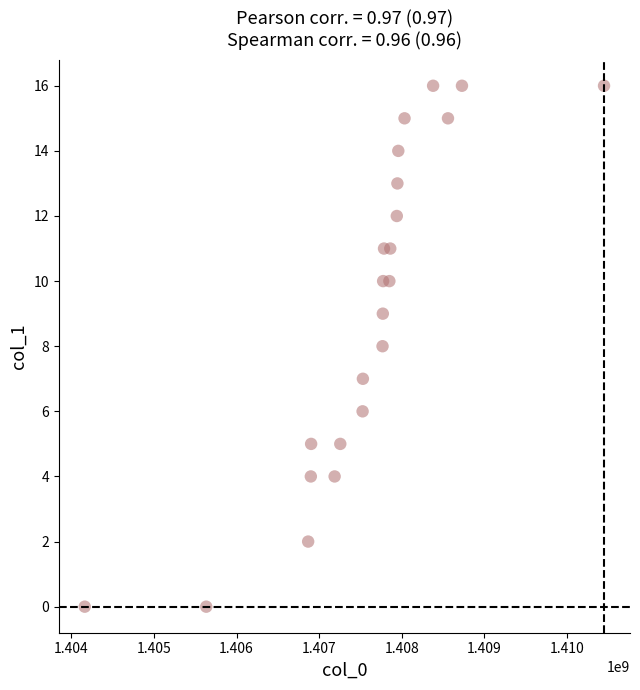

What is the range of X values (max minus min)?

6283999